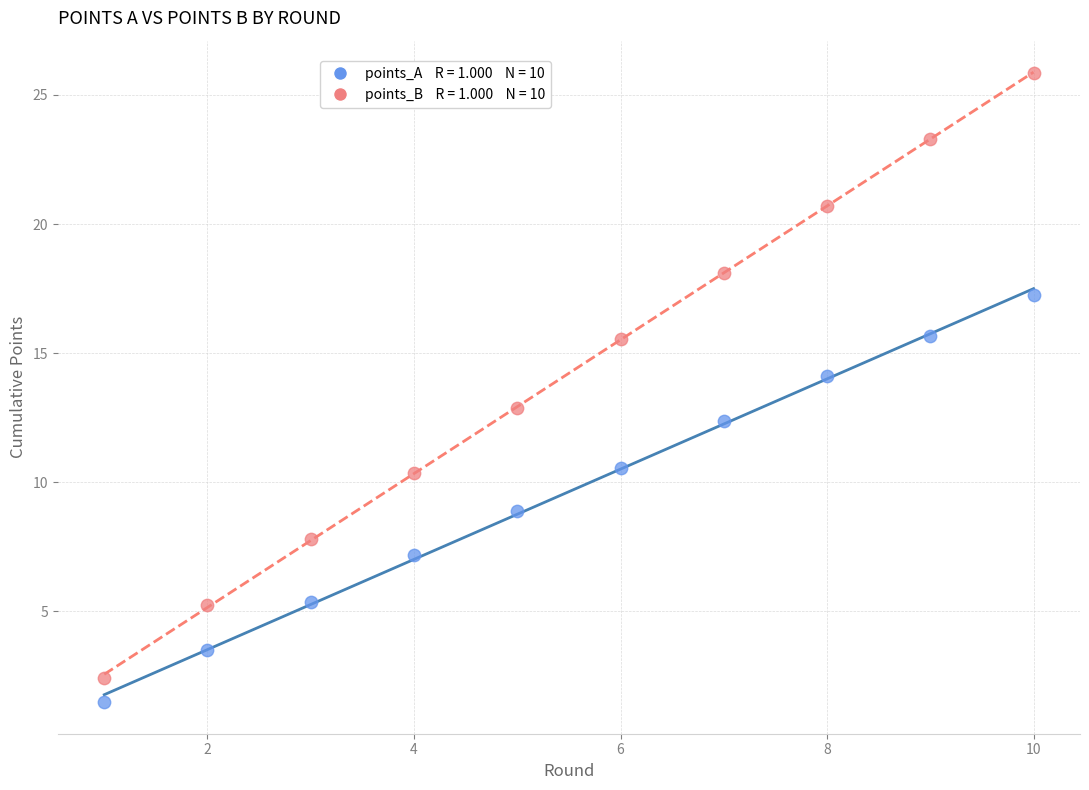

Across all data points, what is the range of Y values (max minus min)?

24.4